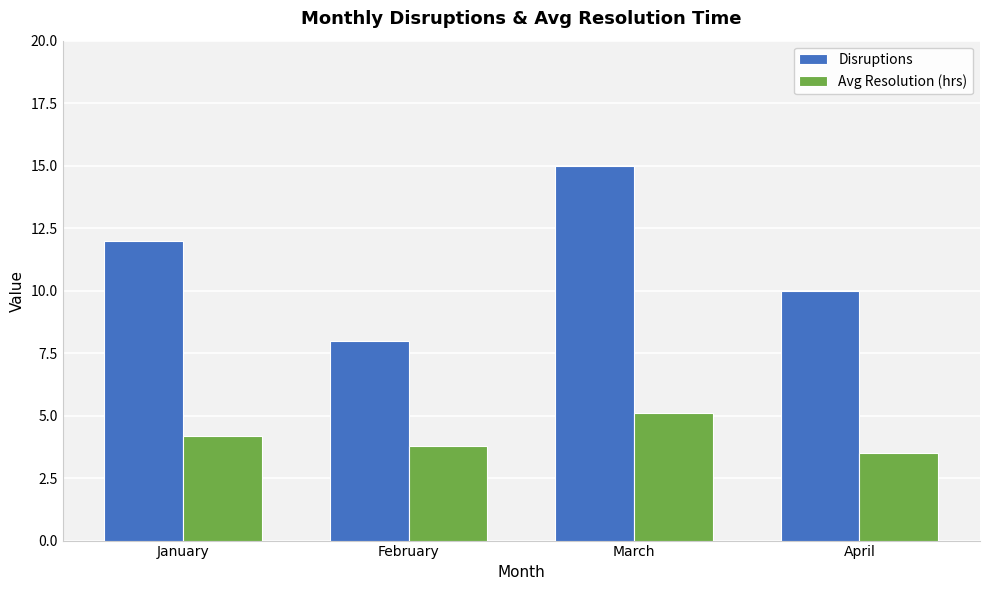

What is the sum of all Disruptions values?

45.0